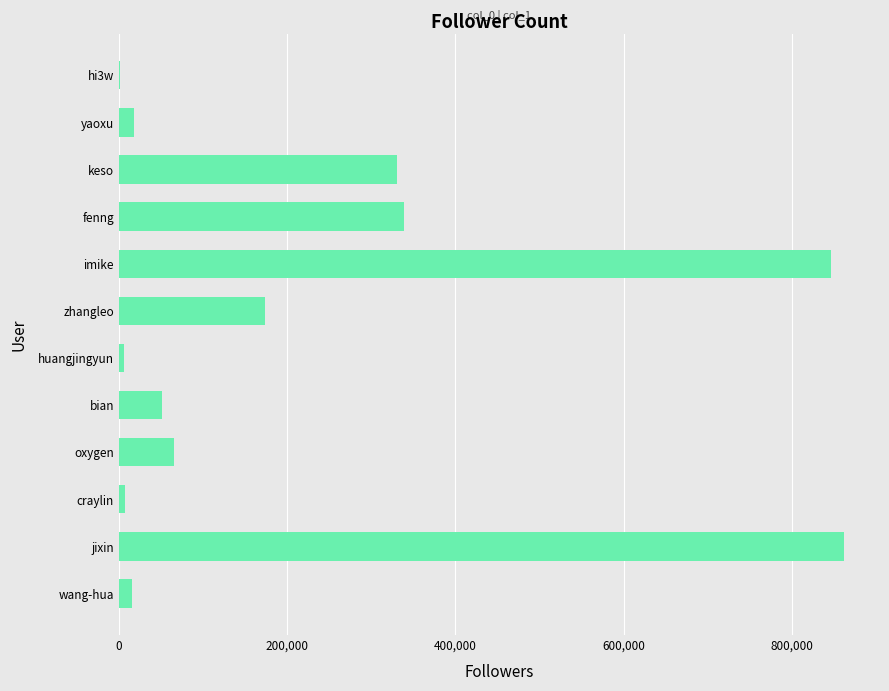

What is the sum of the values at jixin and bian?

913017